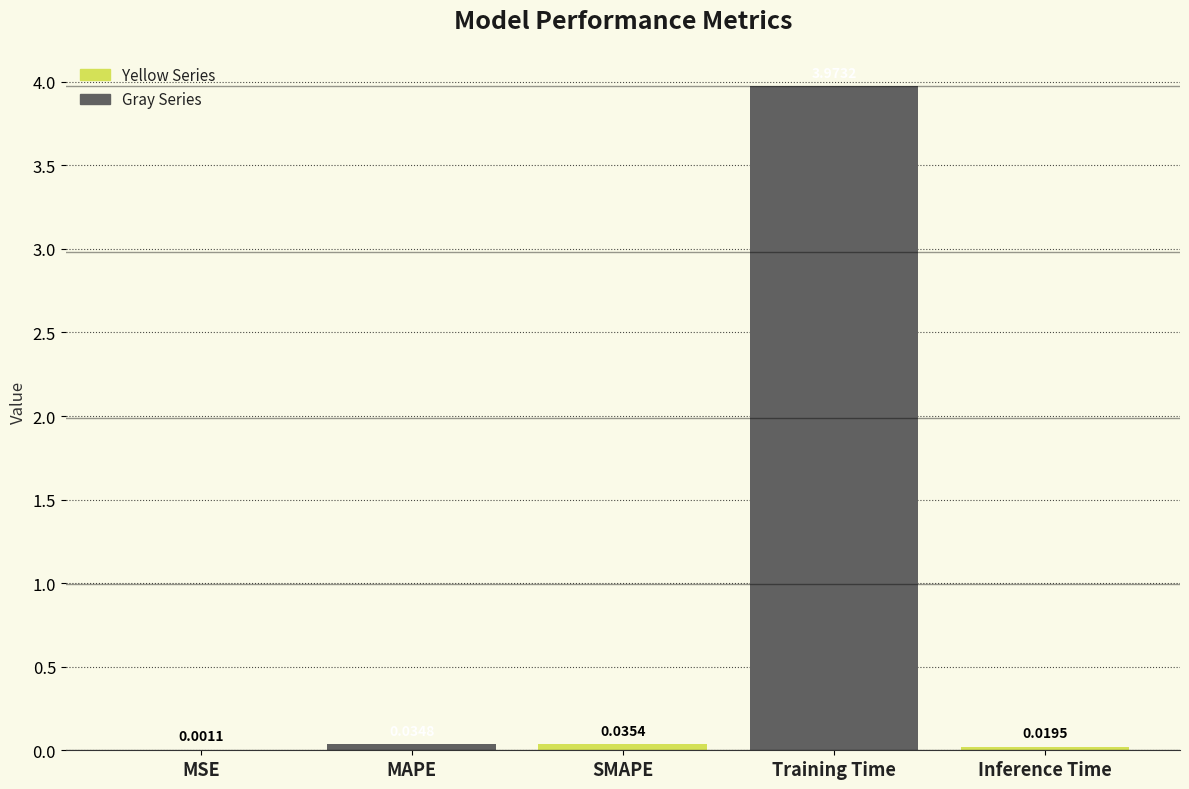

What position from the left is SMAPE?

3